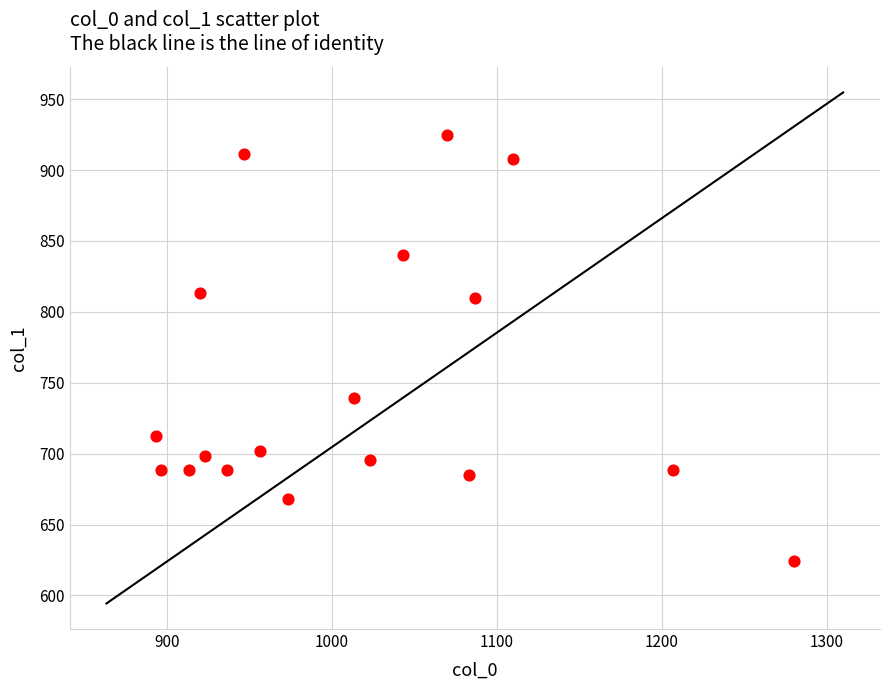

What is the range of Y values (max minus min)?

300.4